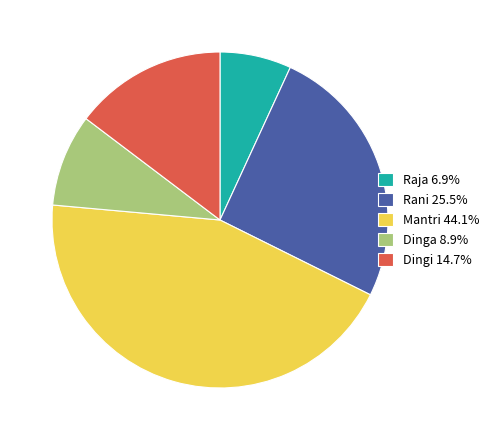

Is it true that Raja is 1% of the pie?

False